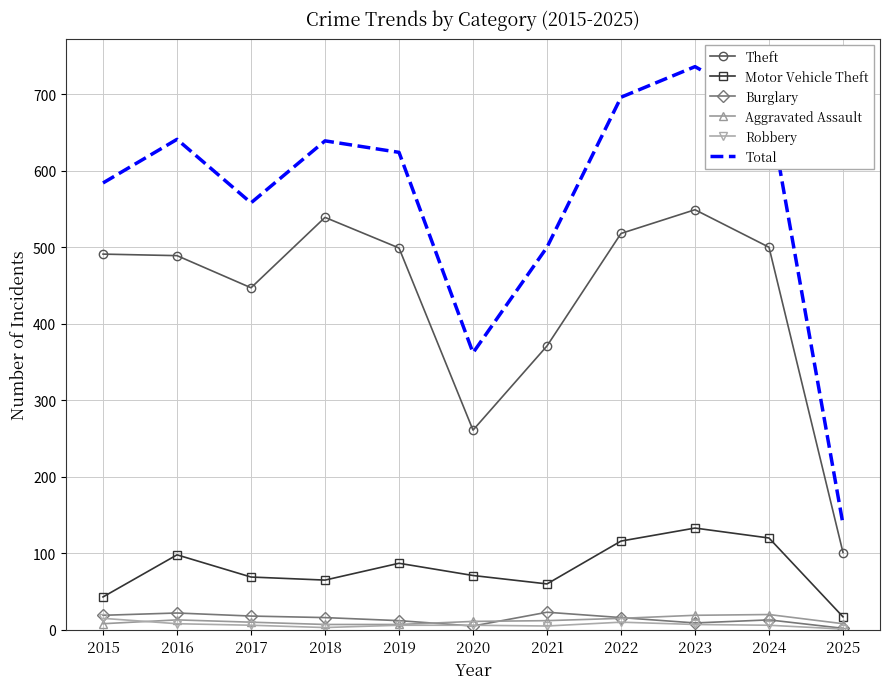

True or false: Total and Aggravated Assault cross at least once.

False